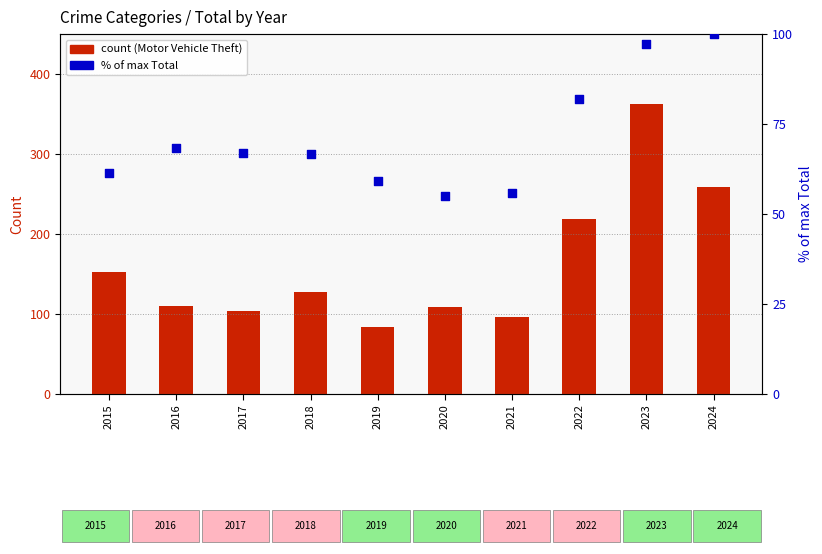

Which series has the widest spread of Y values?

Motor Vehicle Theft